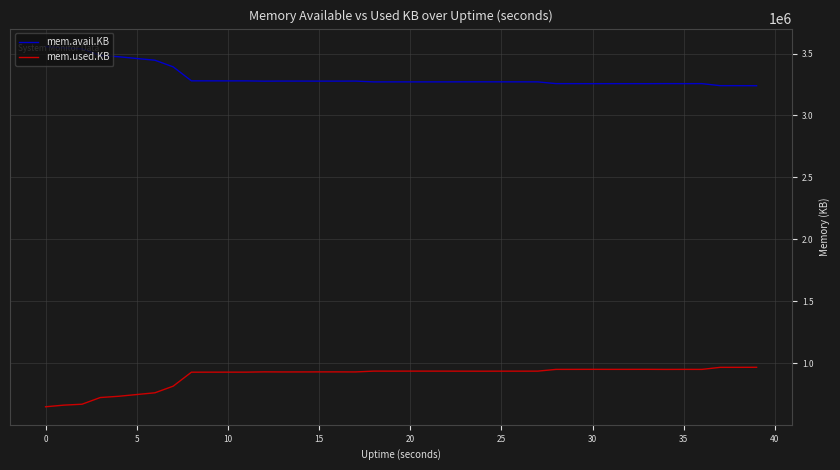

List the series in order of their overall mean, highest first.

mem.avail.KB, mem.used.KB